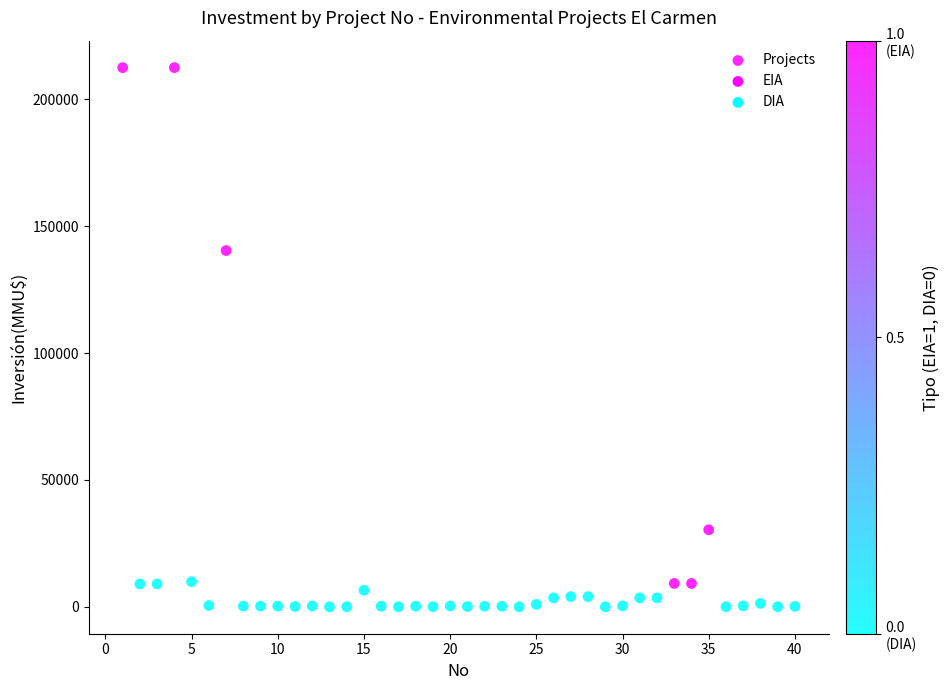

What Y value in the scatter plot is closest to 106250?

140400